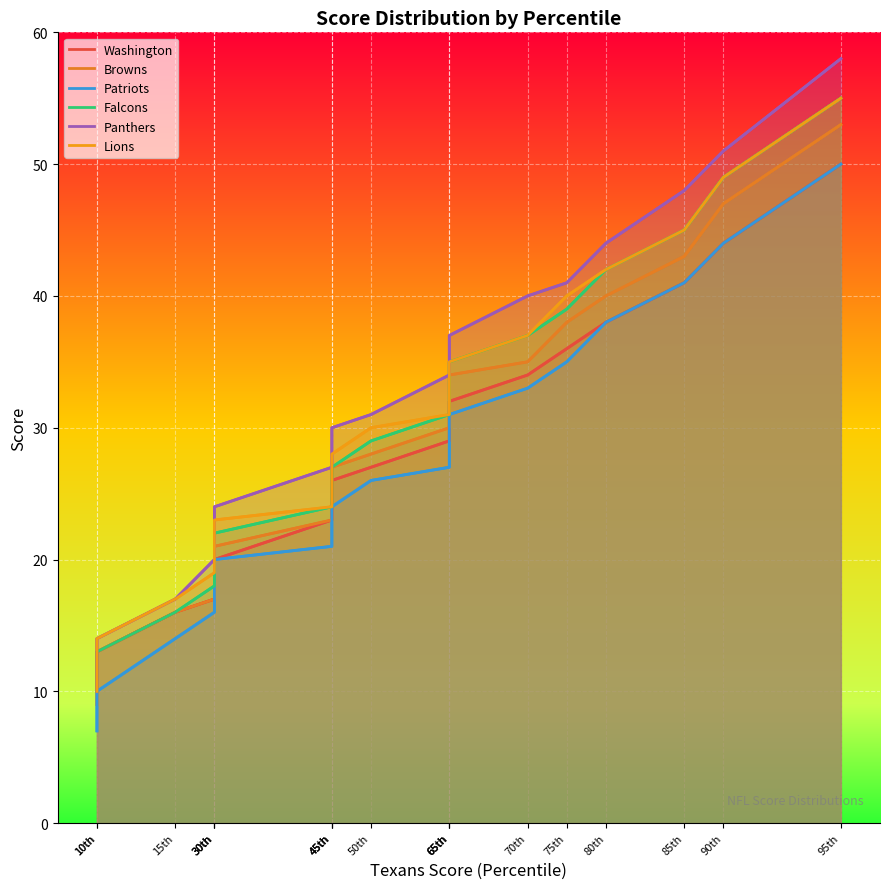

What are all the series names shown in the legend?

Washington, Browns, Patriots, Falcons, Panthers, Lions